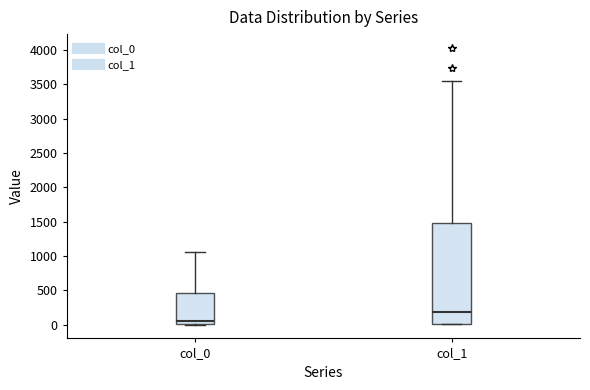

Which box has the lowest median line?

col_0